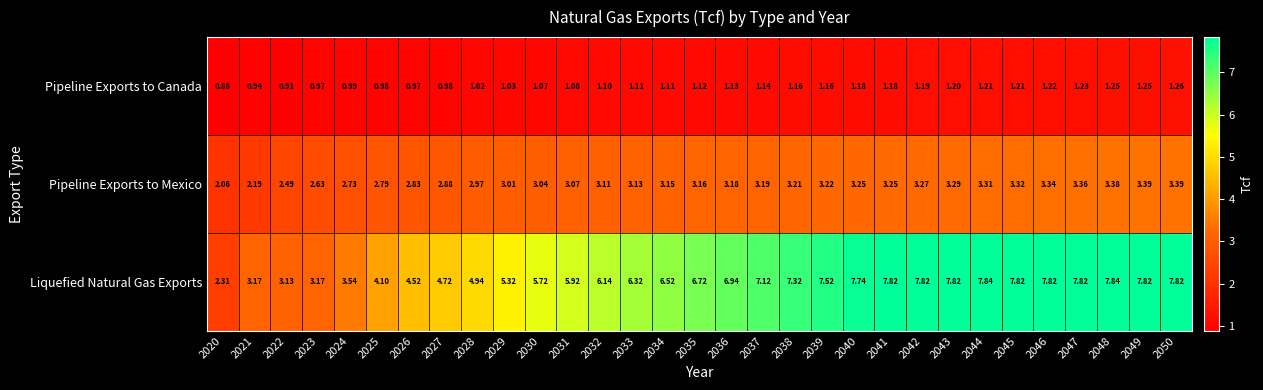

Which series has the widest spread of values?

Liquefied Natural Gas Exports